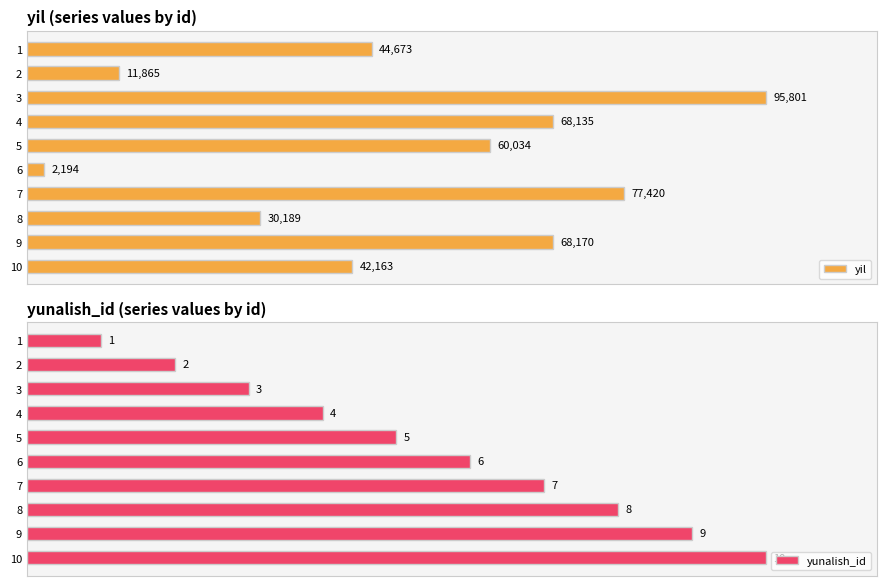

List the series in order of their overall mean, highest first.

yil, yunalish_id